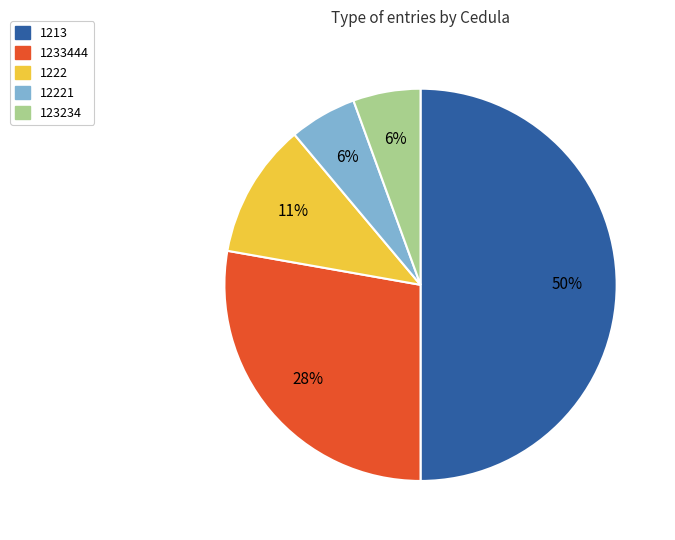

Is it true that 1222 is 18% of the pie?

False